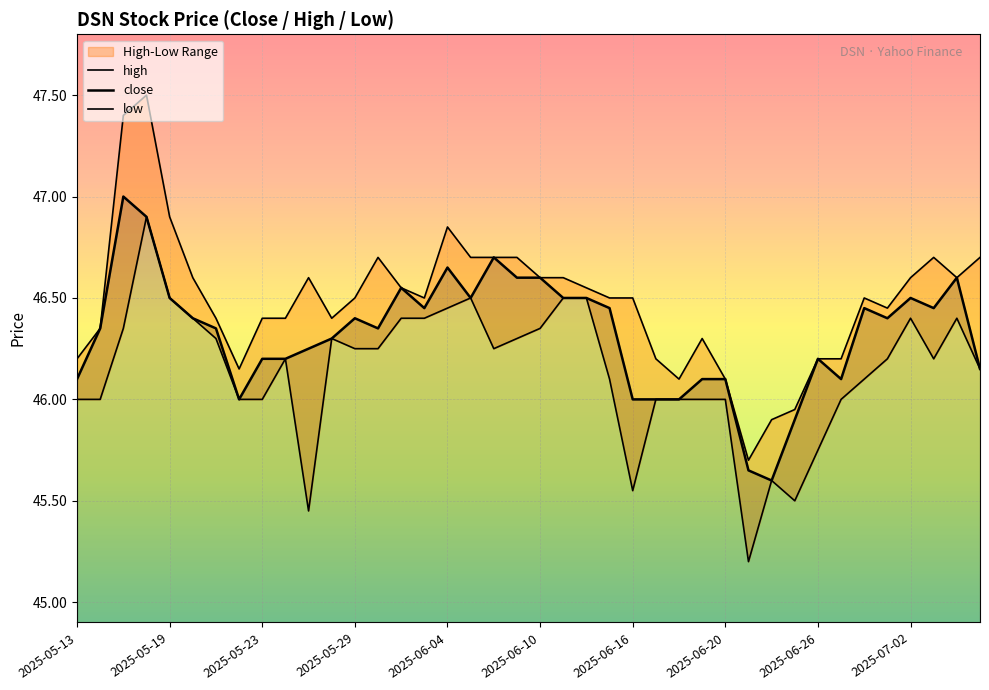

How many lines are shown in the chart?

3